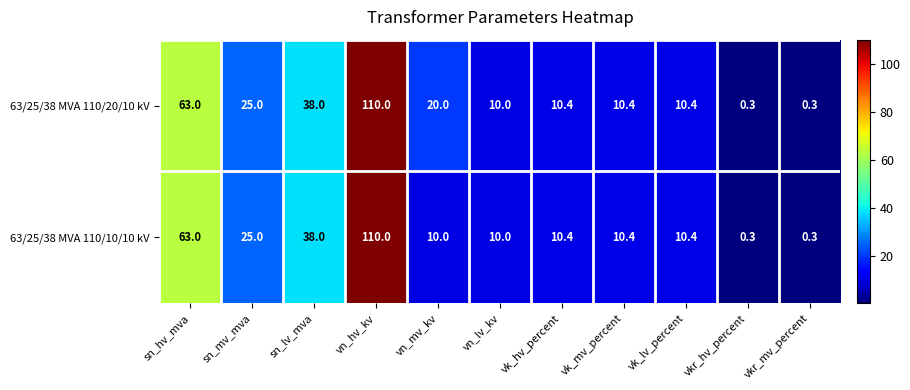

What is the sum of all 63/25/38 MVA 110/10/10 kV values?

287.8